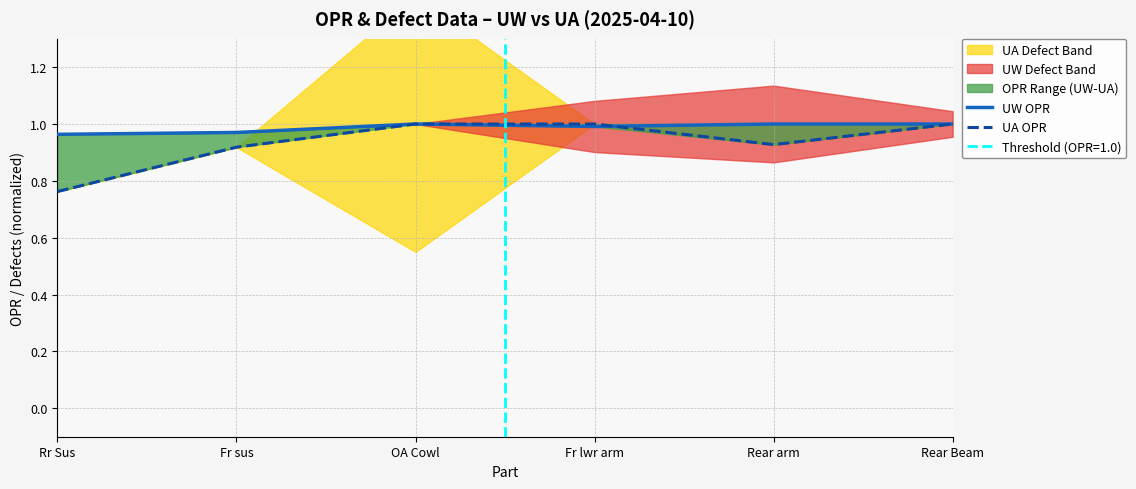

Does the chart display data point markers on the line(s)?

No